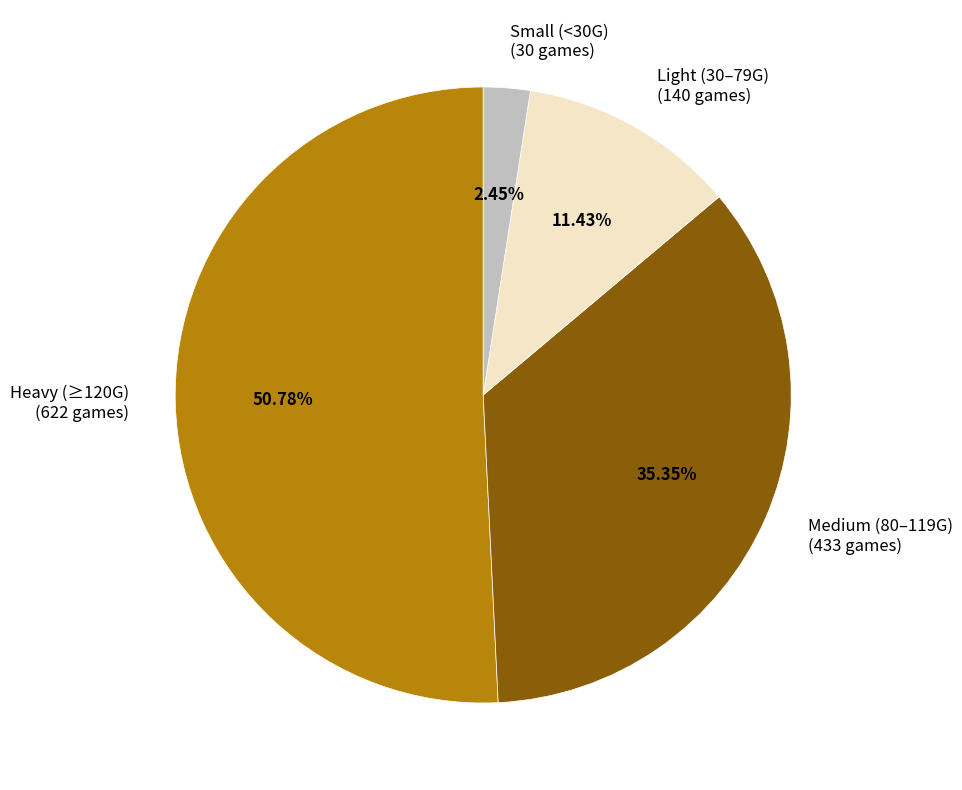

Rank the categories by value from lowest to highest.

Small (<30G) (30 games), Light (30–79G) (140 games), Medium (80–119G) (433 games), Heavy (≥120G) (622 games)